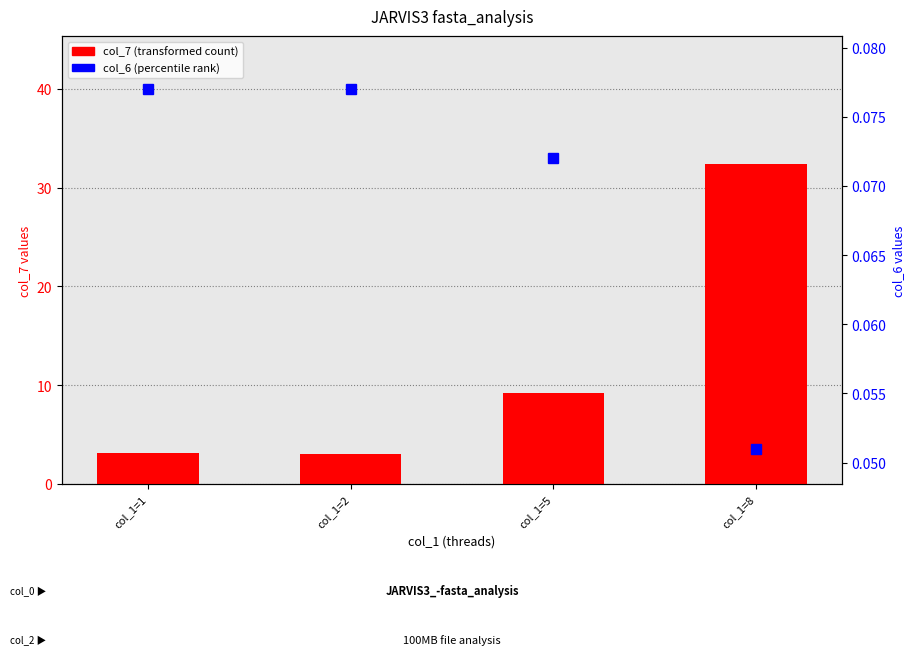

How many groups of bars are there?

4